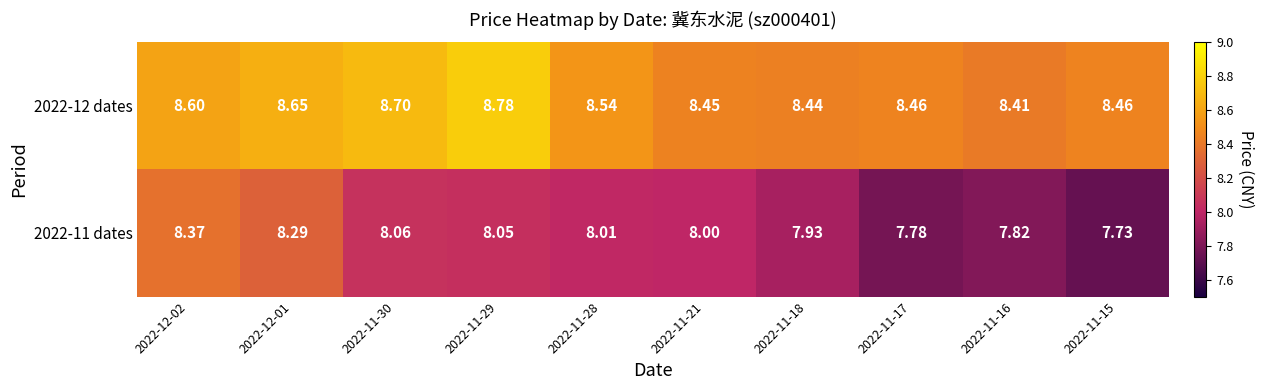

How many categories are shown in the chart?

10